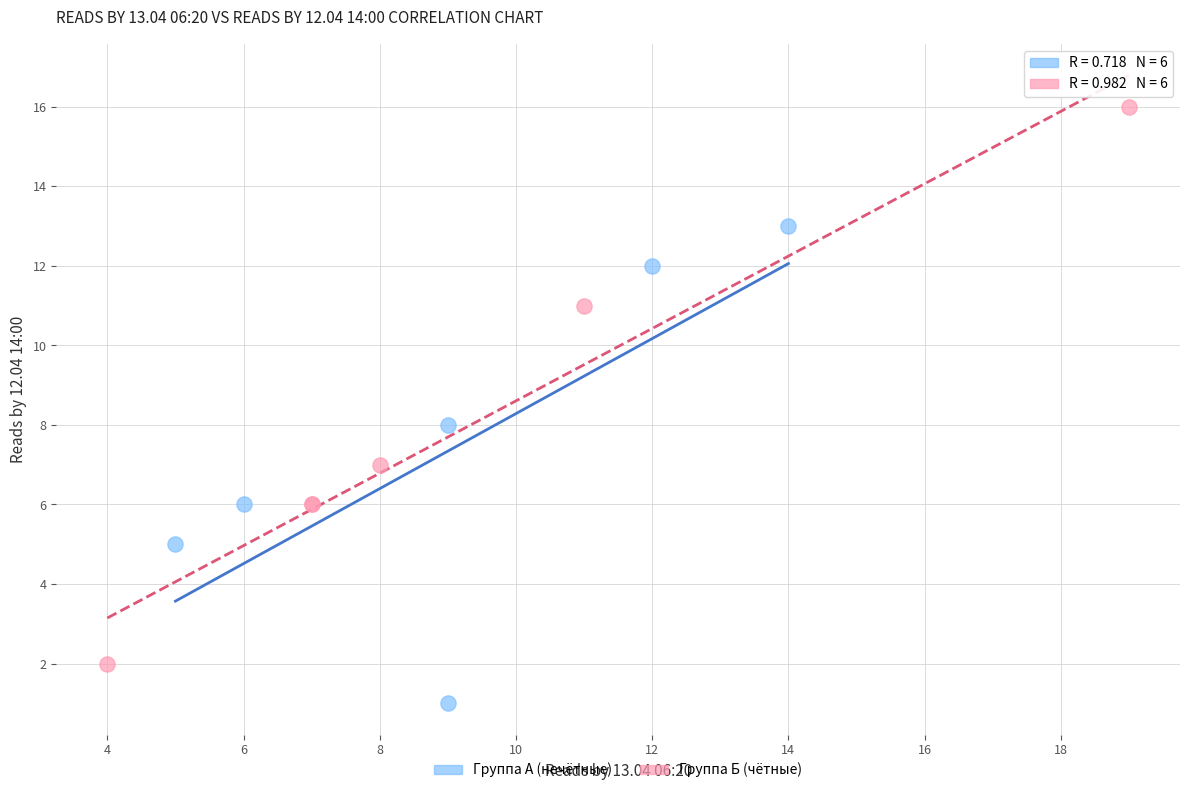

Which series reaches the maximum Y coordinate?

Группа Б (чётные)